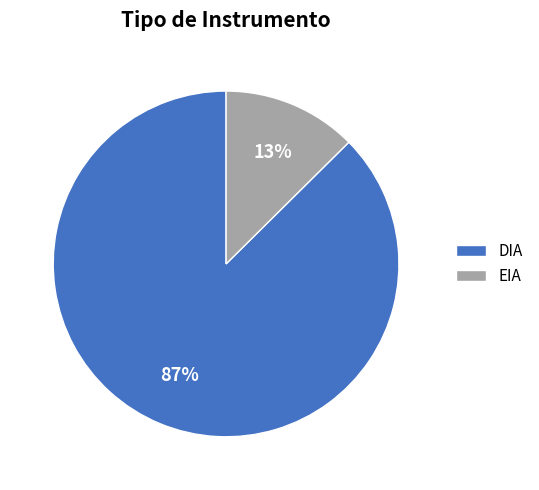

Is there any slice that represents more than half of the pie?

Yes